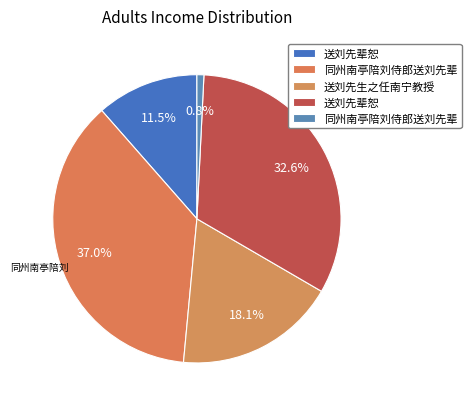

Does any single category account for the majority?

No